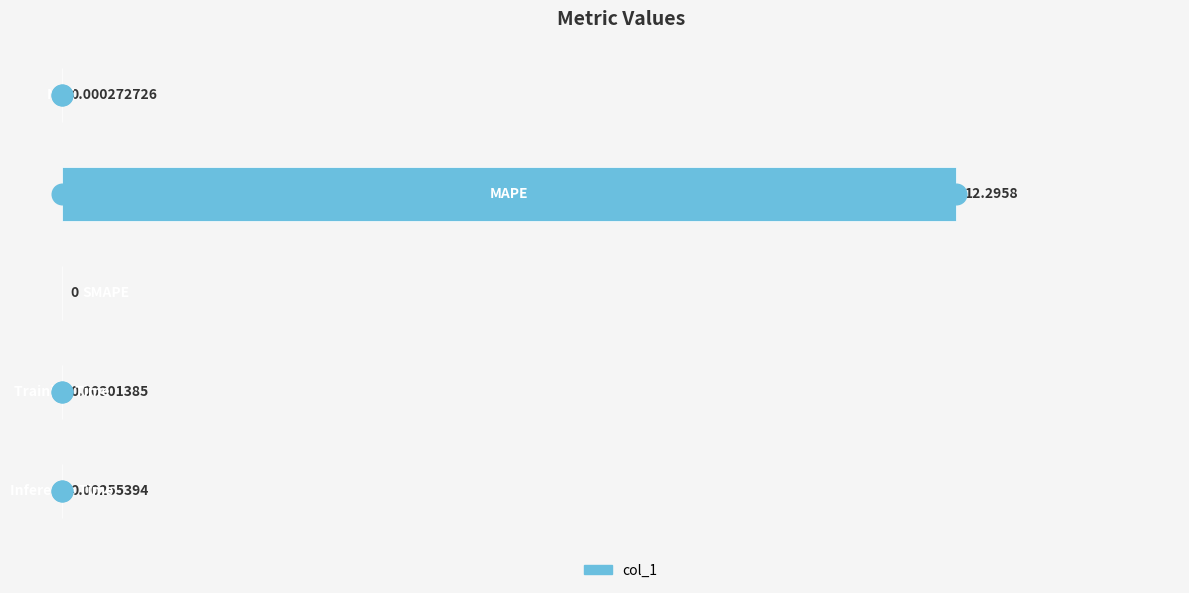

What is the sum of all values?

12.3